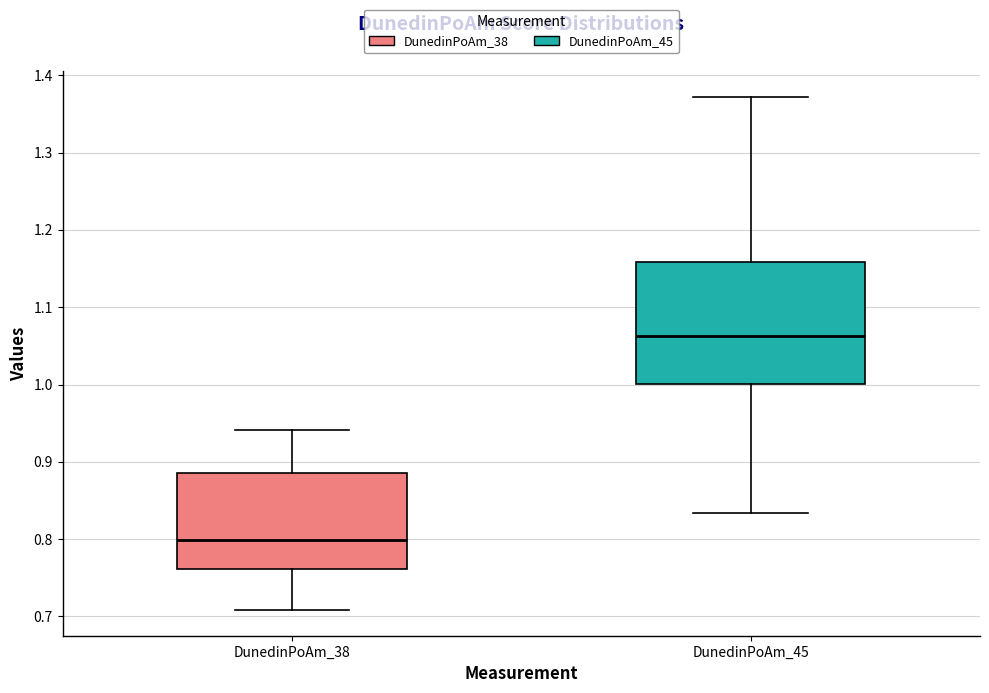

Where does the median line of the box for DunedinPoAm_45 sit on the y-axis? The values are not printed on the chart, so give them approximately, as read against the axis.

1.06